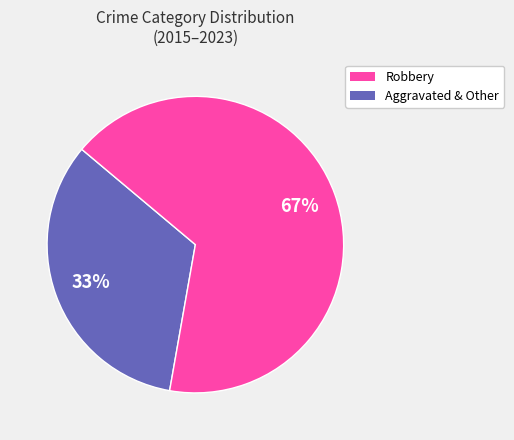

To the nearest percent, what is the average slice percentage?

50%